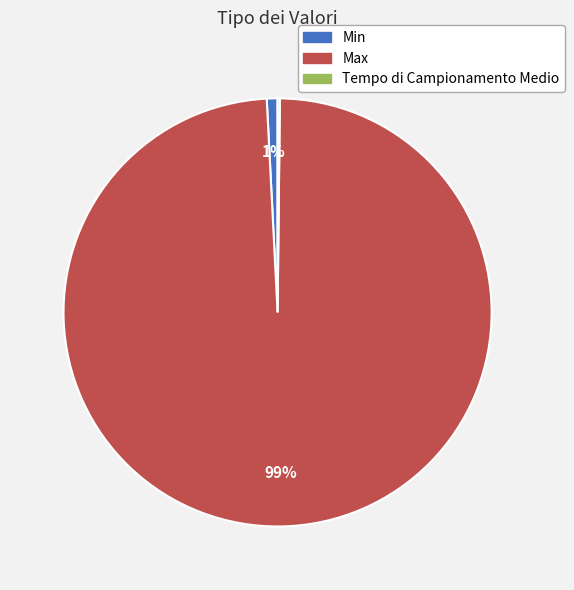

To the nearest percent, what percentage of the pie is Max?

99%